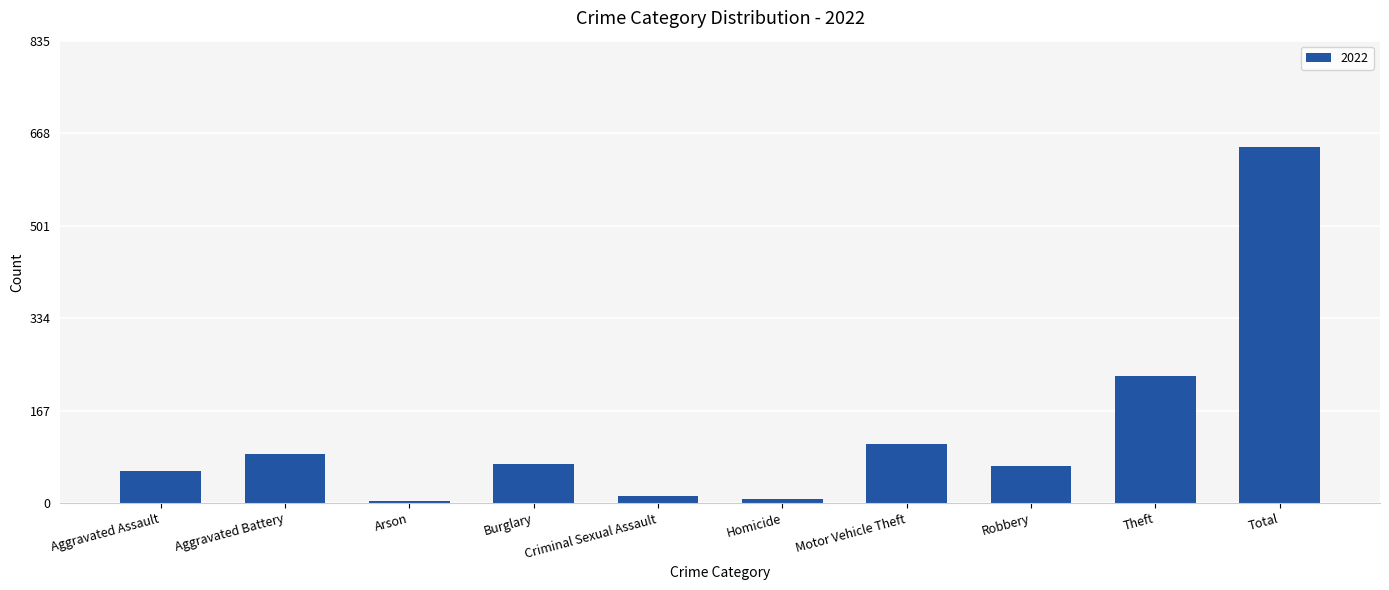

What is the label of the 6th bar from the right?

Criminal Sexual Assault